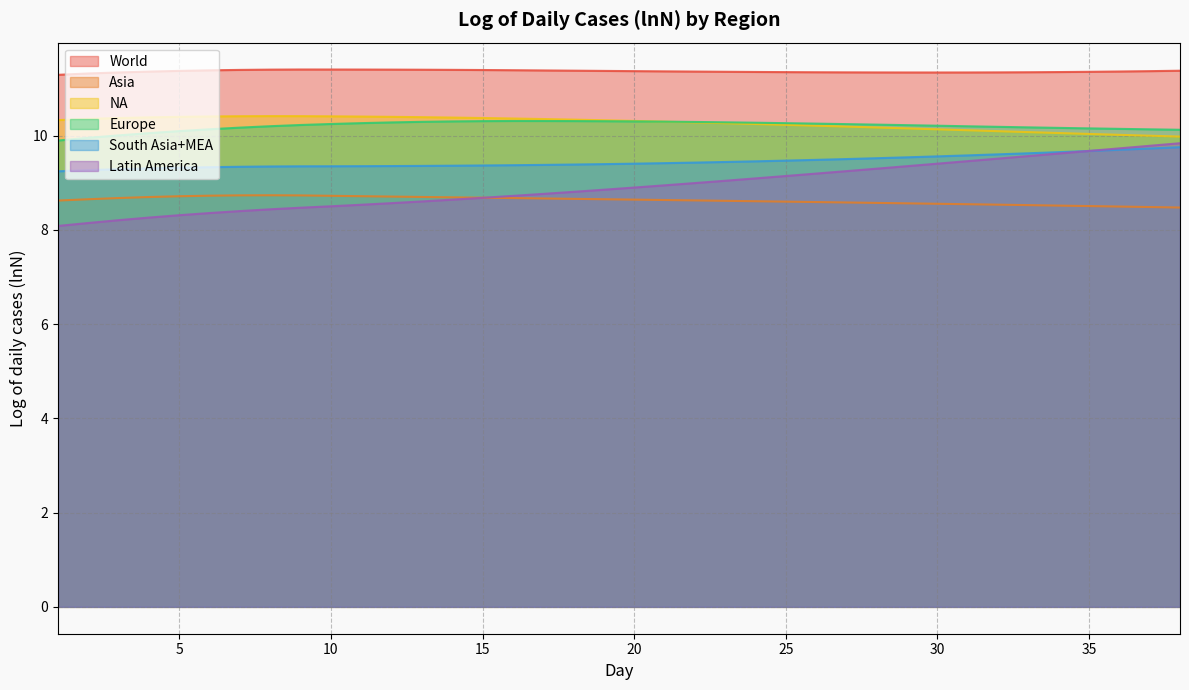

Reading right to left, what are all the values shown in this chart?

World: 38=11.4	37=11.4	36=11.4	35=11.4	34=11.4	33=11.3	32=11.3	31=11.3	30=11.3	29=11.3	28=11.3	27=11.3	26=11.3	25=11.4	24=11.4	23=11.4	22=11.4	21=11.4	20=11.4	19=11.4	18=11.4	17=11.4	16=11.4	15=11.4	14=11.4	13=11.4	12=11.4	11=11.4	10=11.4	9=11.4	8=11.4	7=11.4	6=11.4	5=11.4	4=11.4	3=11.3	2=11.3	1=11.3
Asia: 38=8.5	37=8.5	36=8.5	35=8.5	34=8.5	33=8.5	32=8.5	31=8.5	30=8.6	29=8.6	28=8.6	27=8.6	26=8.6	25=8.6	24=8.6	23=8.6	22=8.6	21=8.6	20=8.6	19=8.7	18=8.7	17=8.7	16=8.7	15=8.7	14=8.7	13=8.7	12=8.7	11=8.7	10=8.7	9=8.7	8=8.7	7=8.7	6=8.7	5=8.7	4=8.7	3=8.7	2=8.7	1=8.6
NA: 38=10.0	37=10.0	36=10.0	35=10.0	34=10.1	33=10.1	32=10.1	31=10.1	30=10.1	29=10.2	28=10.2	27=10.2	26=10.2	25=10.2	24=10.2	23=10.3	22=10.3	21=10.3	20=10.3	19=10.3	18=10.3	17=10.4	16=10.4	15=10.4	14=10.4	13=10.4	12=10.4	11=10.4	10=10.4	9=10.4	8=10.4	7=10.4	6=10.4	5=10.4	4=10.4	3=10.4	2=10.4	1=10.3
Europe: 38=10.1	37=10.1	36=10.1	35=10.2	34=10.2	33=10.2	32=10.2	31=10.2	30=10.2	29=10.2	28=10.2	27=10.2	26=10.3	25=10.3	24=10.3	23=10.3	22=10.3	21=10.3	20=10.3	19=10.3	18=10.3	17=10.3	16=10.3	15=10.3	14=10.3	13=10.3	12=10.3	11=10.3	10=10.2	9=10.2	8=10.2	7=10.2	6=10.1	5=10.1	4=10.1	3=10.0	2=10.0	1=9.9
South Asia+MEA: 38=9.8	37=9.7	36=9.7	35=9.7	34=9.7	33=9.6	32=9.6	31=9.6	30=9.6	29=9.5	28=9.5	27=9.5	26=9.5	25=9.5	24=9.5	23=9.4	22=9.4	21=9.4	20=9.4	19=9.4	18=9.4	17=9.4	16=9.4	15=9.4	14=9.4	13=9.4	12=9.4	11=9.4	10=9.4	9=9.4	8=9.3	7=9.3	6=9.3	5=9.3	4=9.3	3=9.3	2=9.3	1=9.2
Latin America: 38=9.8	37=9.8	36=9.7	35=9.7	34=9.6	33=9.6	32=9.5	31=9.5	30=9.4	29=9.4	28=9.3	27=9.2	26=9.2	25=9.1	24=9.1	23=9.0	22=9.0	21=8.9	20=8.9	19=8.9	18=8.8	17=8.8	16=8.7	15=8.7	14=8.6	13=8.6	12=8.6	11=8.5	10=8.5	9=8.5	8=8.4	7=8.4	6=8.4	5=8.3	4=8.3	3=8.2	2=8.1	1=8.1